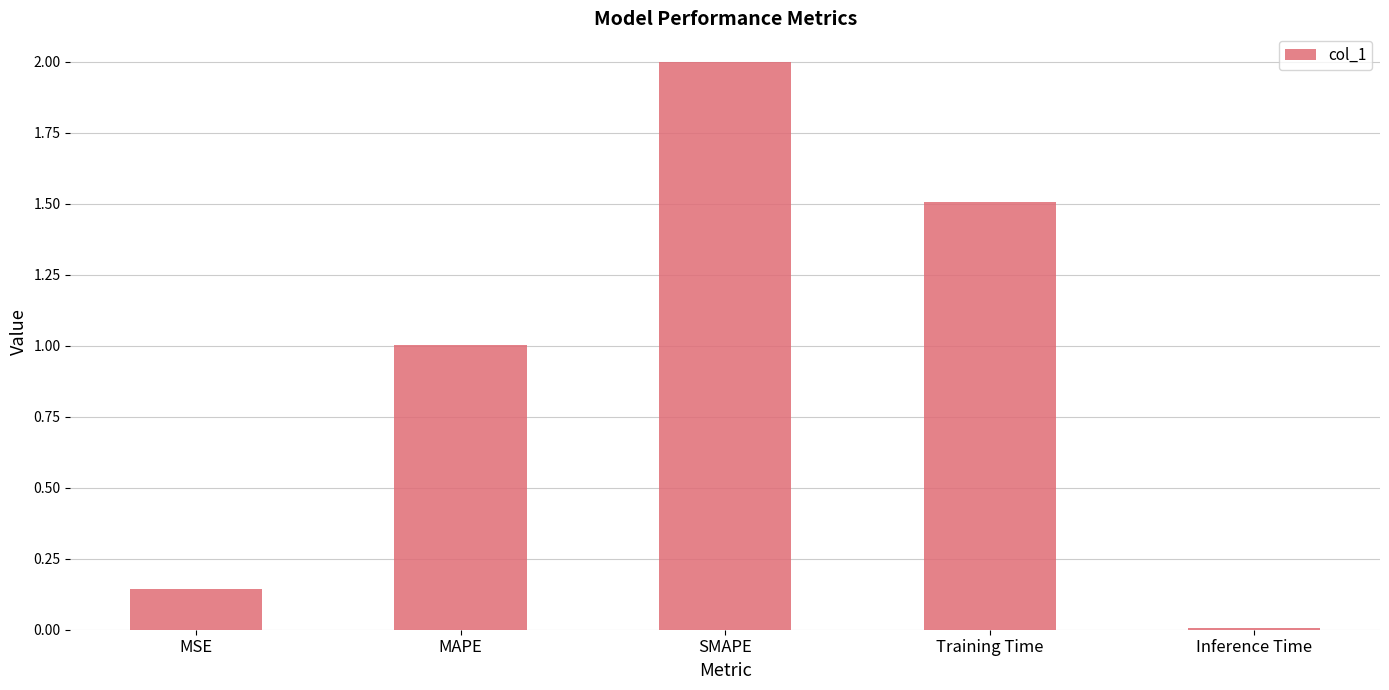

What is the difference between the maximum and second lowest values?

1.9